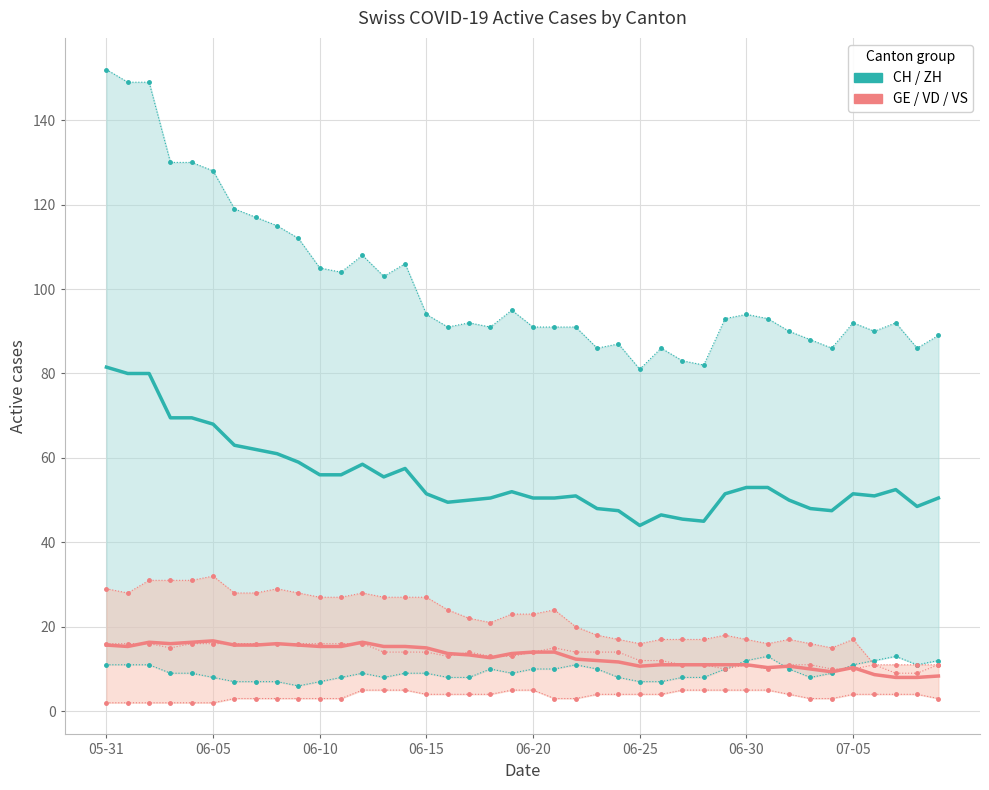

At which category is the sum across all series the highest?

05-31